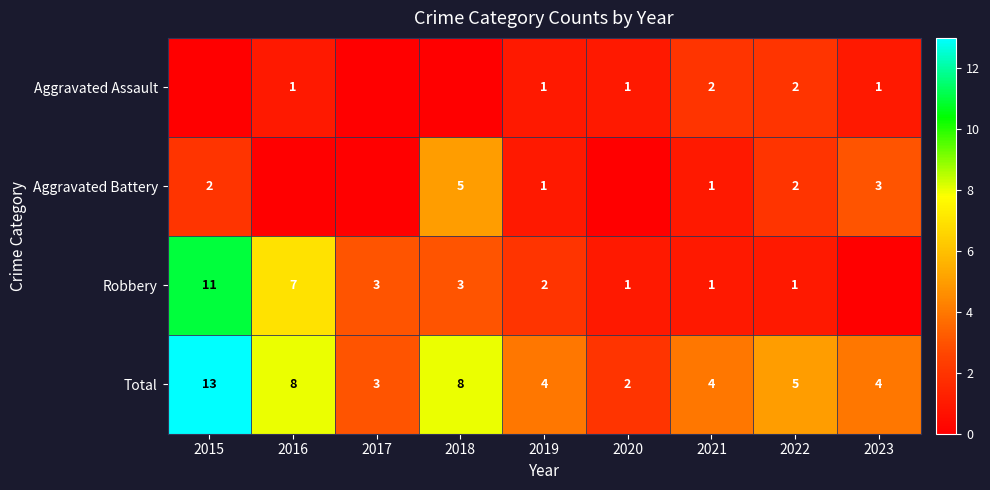

At how many categories does at least one series exceed 6?

3